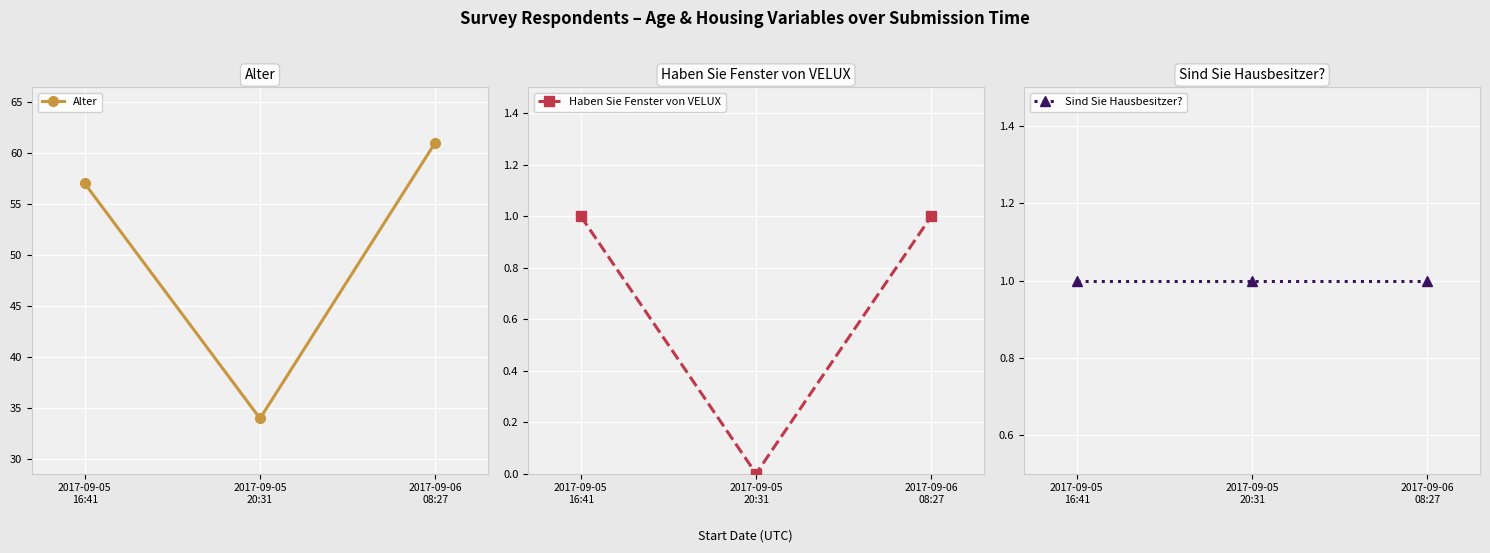

Is this an area chart (filled region under the line)?

No